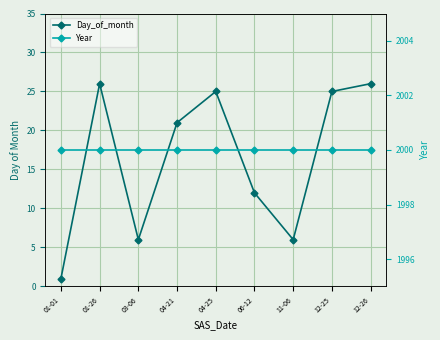

What is the average value of the Year series?

2000